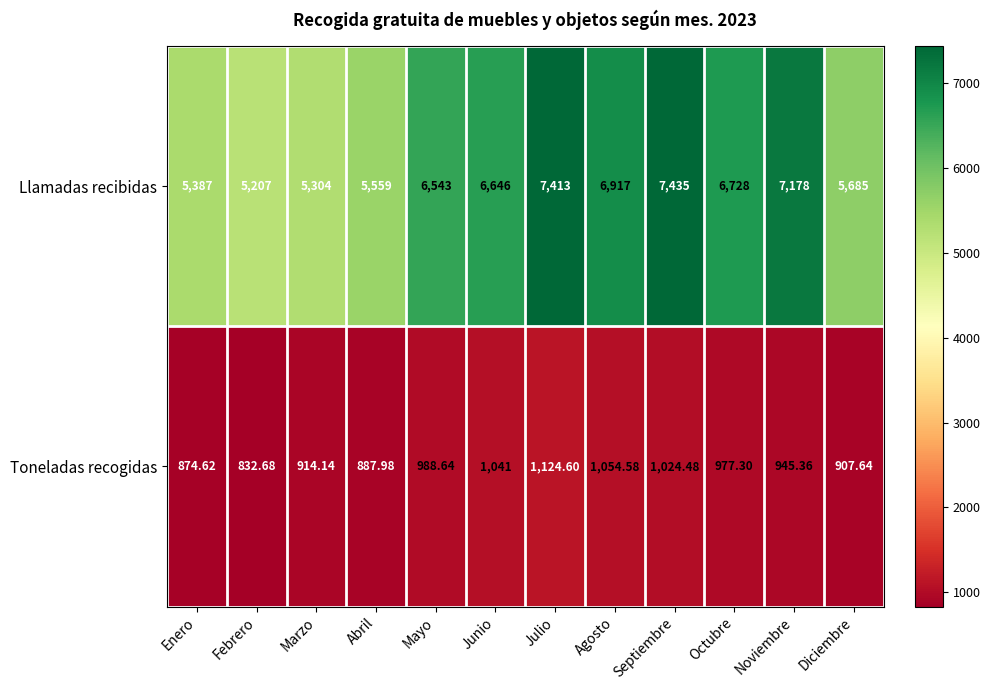

Which series has the largest range (max minus min)?

Llamadas recibidas